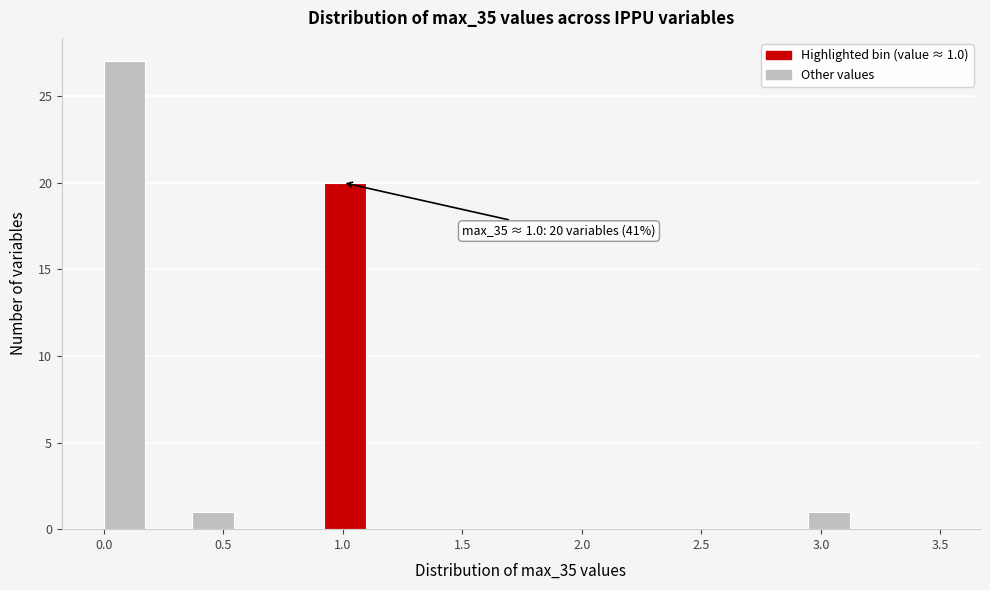

Around what value on the x-axis is the tallest bar? Give the approximate position of its centre, as read against the axis.

0.10